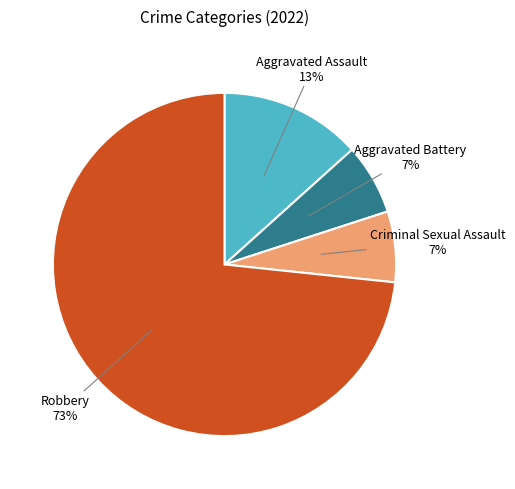

To the nearest percent, what portion does Criminal Sexual Assault represent?

7%